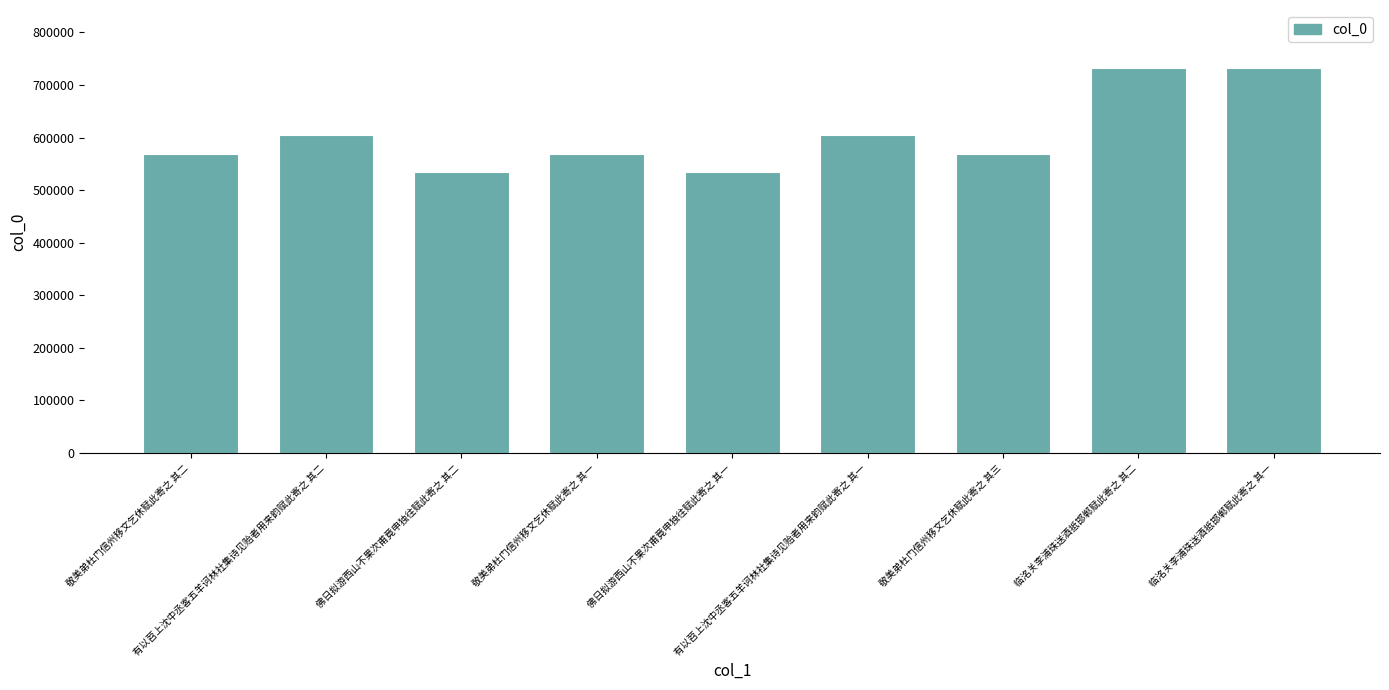

The value at 佛日拟游西山不果次甫竟申独往赋此寄之 其二 is 113998. True or false?

False